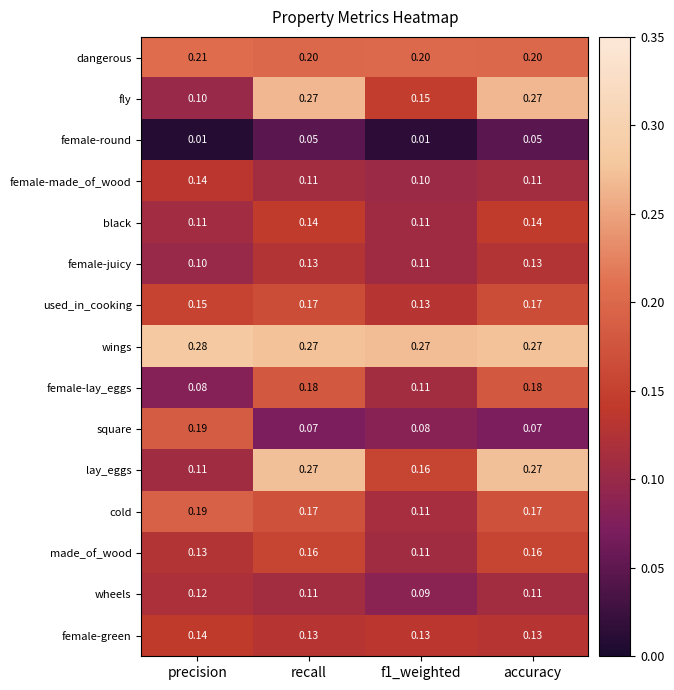

Where is lay_eggs nearest to the value 0?

precision